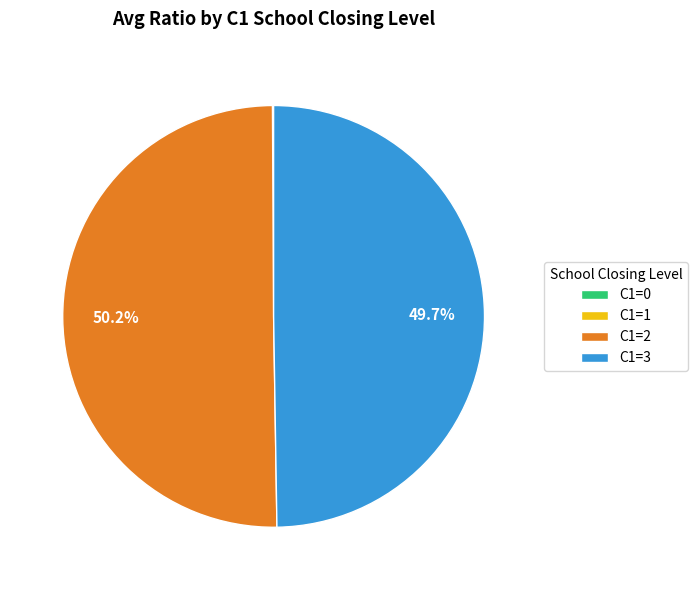

How much of the chart is everything except C1=3?

50.3%